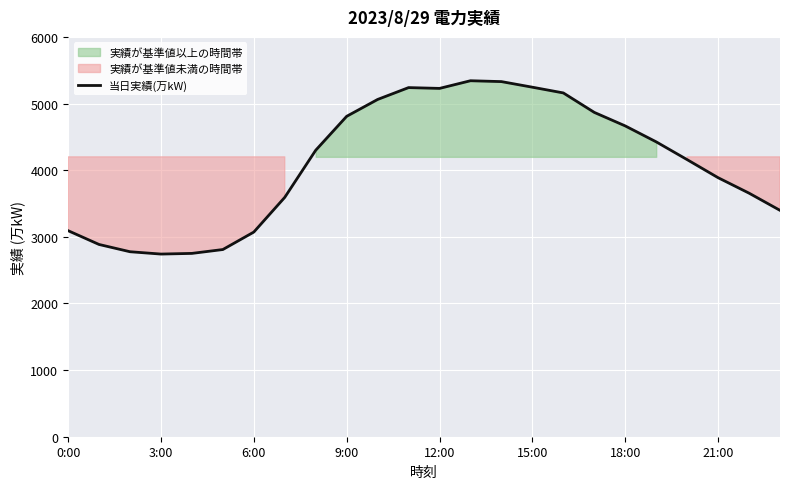

Reading right to left, what are all the values shown in this chart?

3397	3655	3887	4158	4425	4664	4867	5159	5245	5329	5342	5227	5239	5061	4808	4299	3592	3071	2809	2751	2741	2776	2885	3092